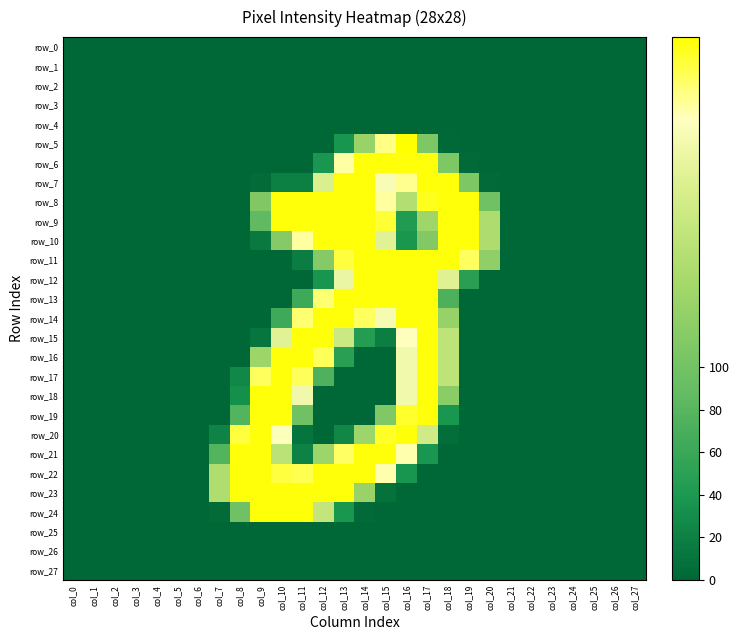

Which has a higher value, col_5 or col_1?

col_5